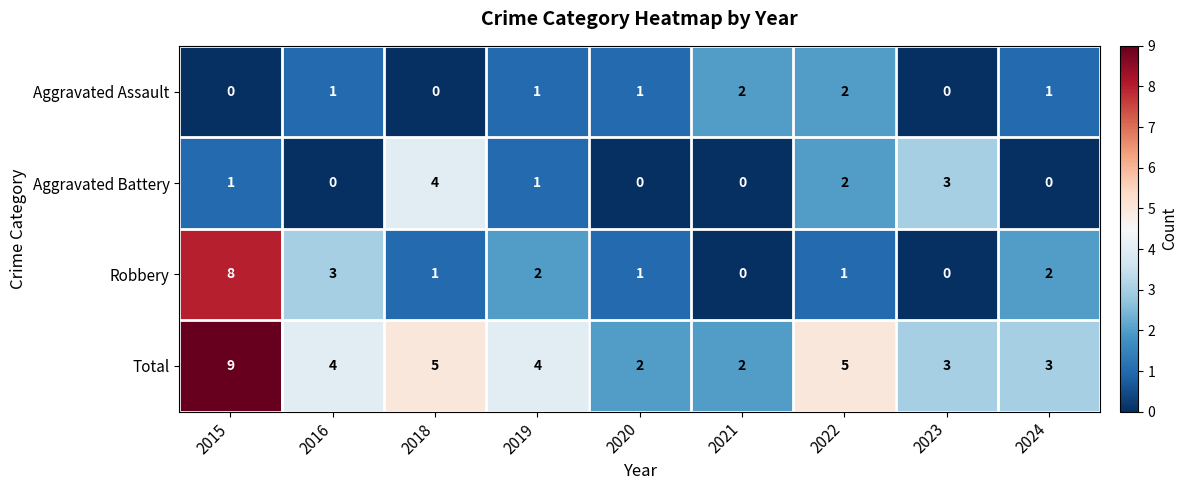

How many Aggravated Battery values are between 0 and 2?

7